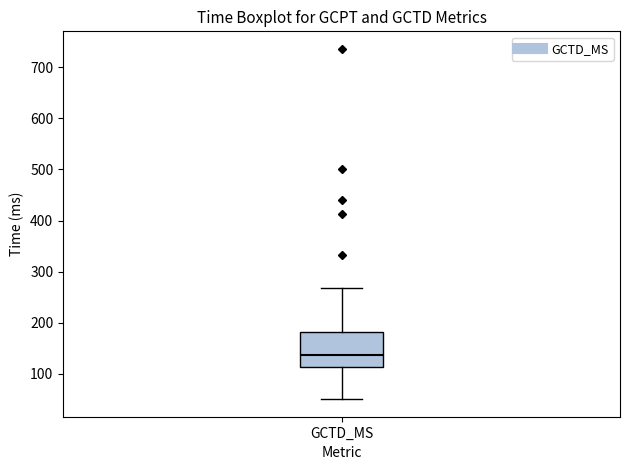

Where does the lower whisker of the box for GCTD_MS end on the y-axis? The values are not printed on the chart, so give them approximately, as read against the axis.

50